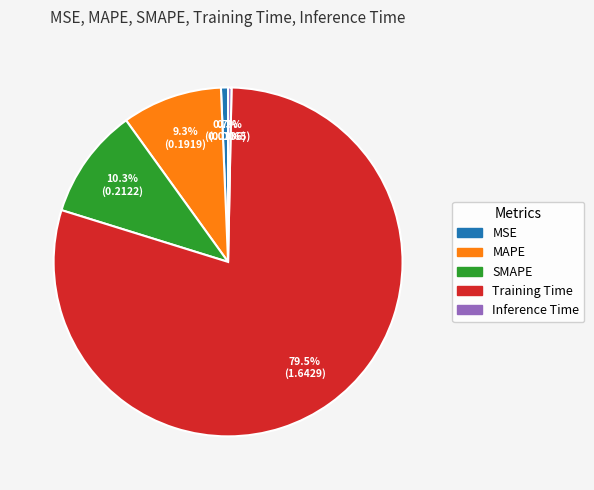

Which category has the biggest portion of the pie?

Training Time